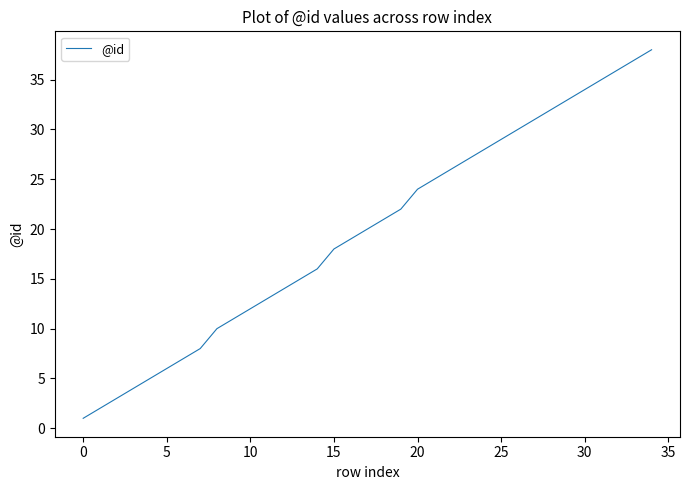

True or false: there are more than 1 points higher than both neighbors.

False